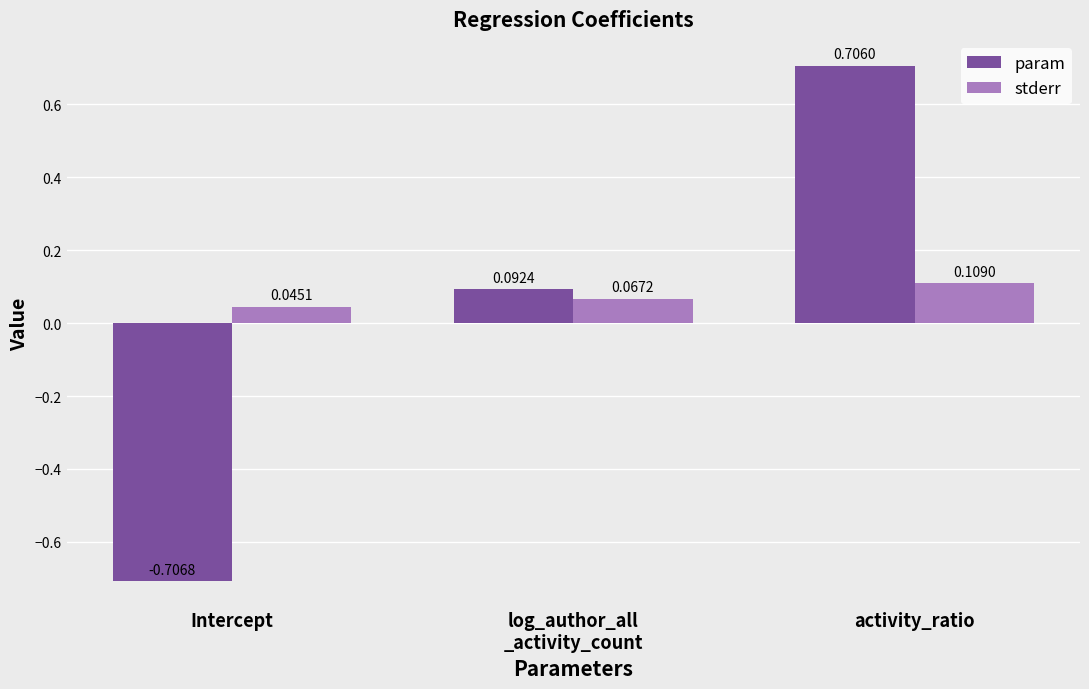

Which label corresponds to the largest value in the chart?

activity_ratio